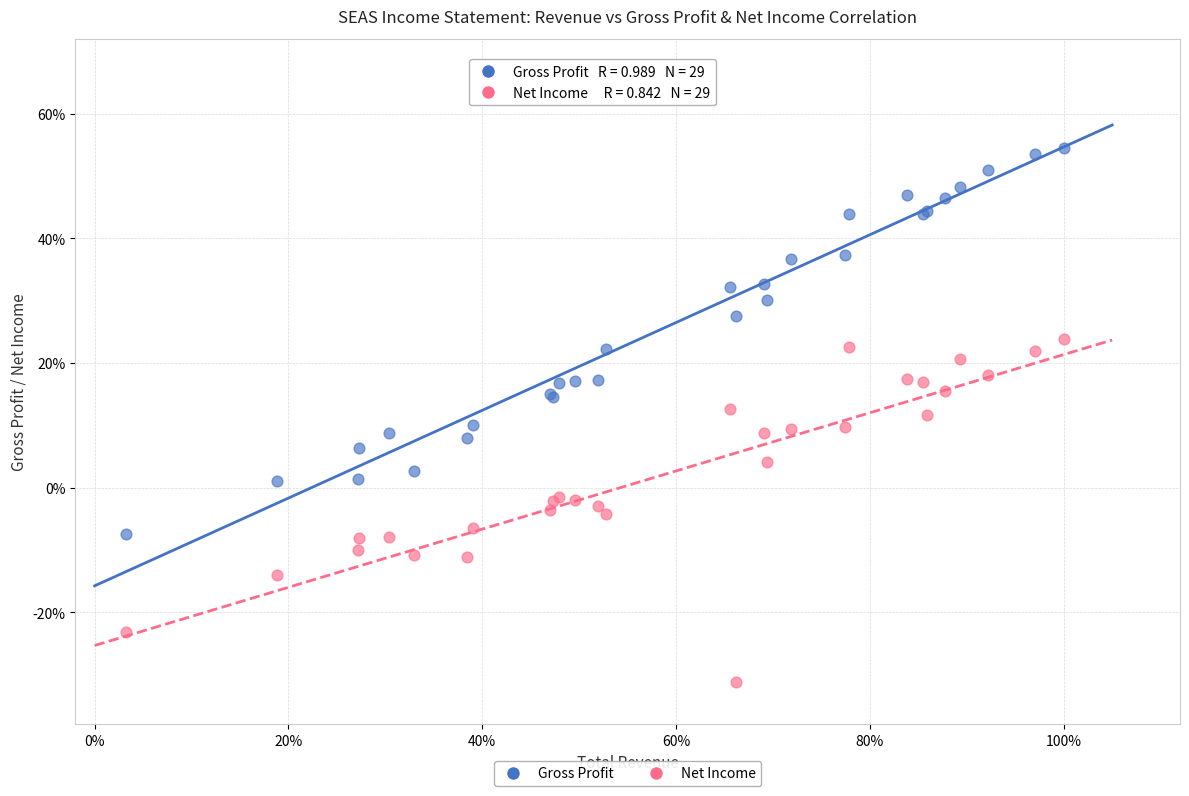

What are all the series names shown in the legend?

Gross Profit, Net Income